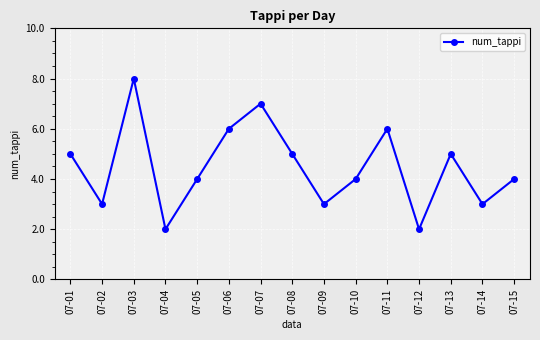

Does the chart display data point markers on the line(s)?

Yes